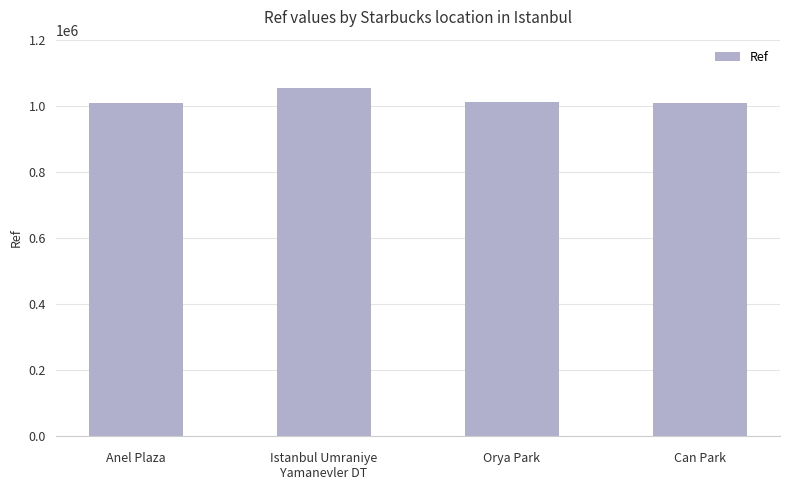

What is the change in value from Orya Park to Can Park?

-3189